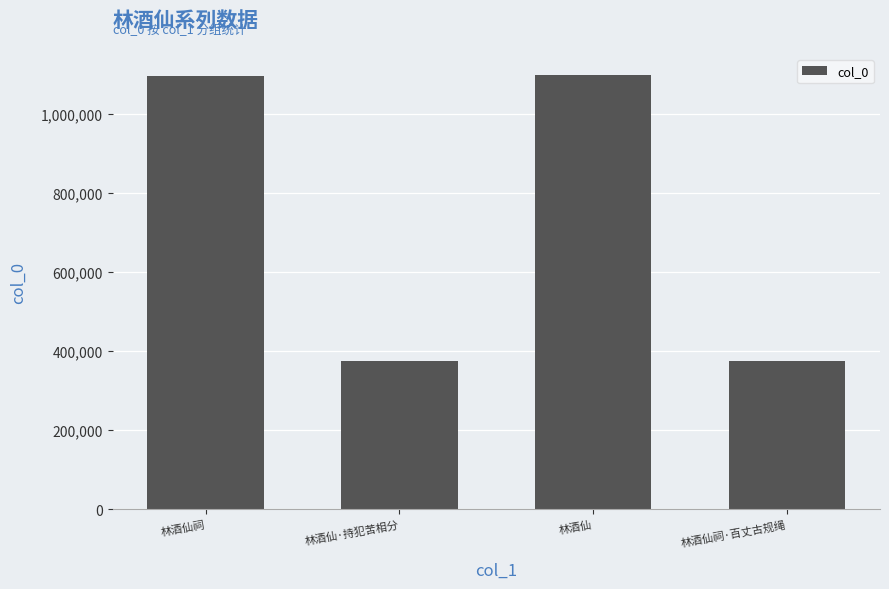

The chart shows a value of 393655 at 林酒仙. True or false?

False